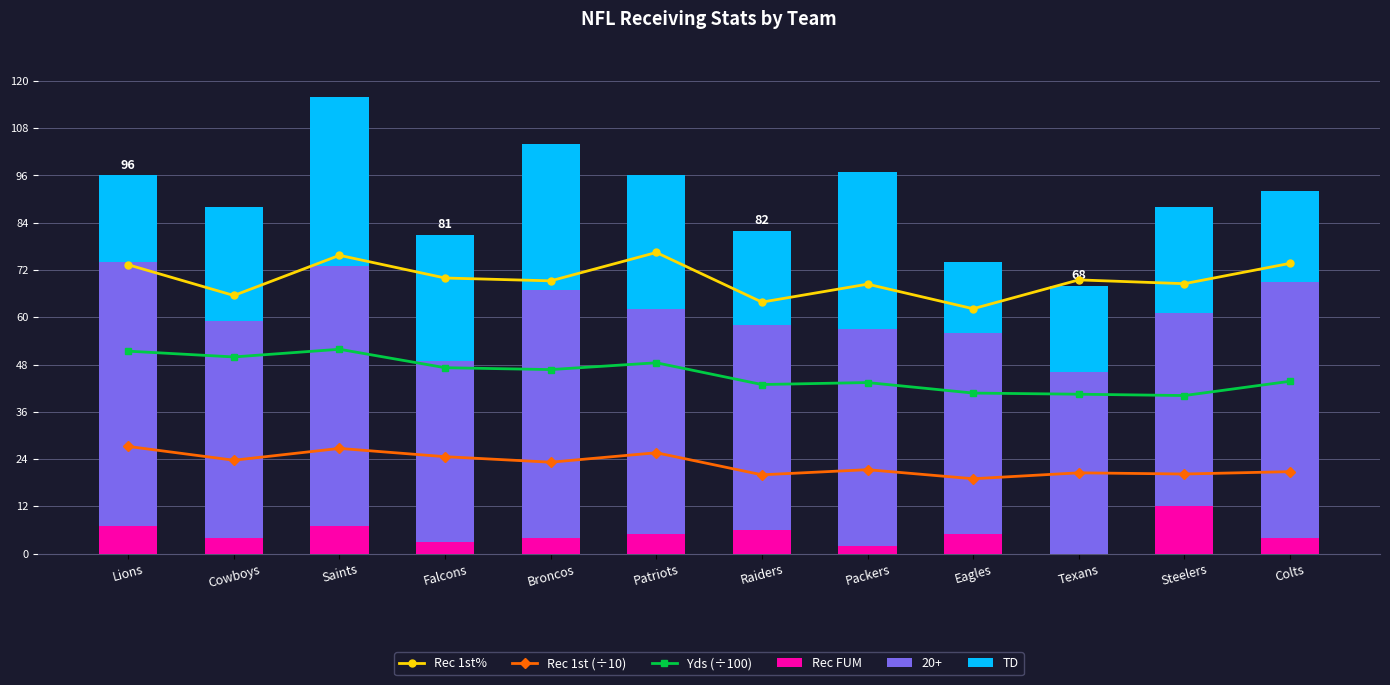

How many positive values does the Rec FUM series have?

11